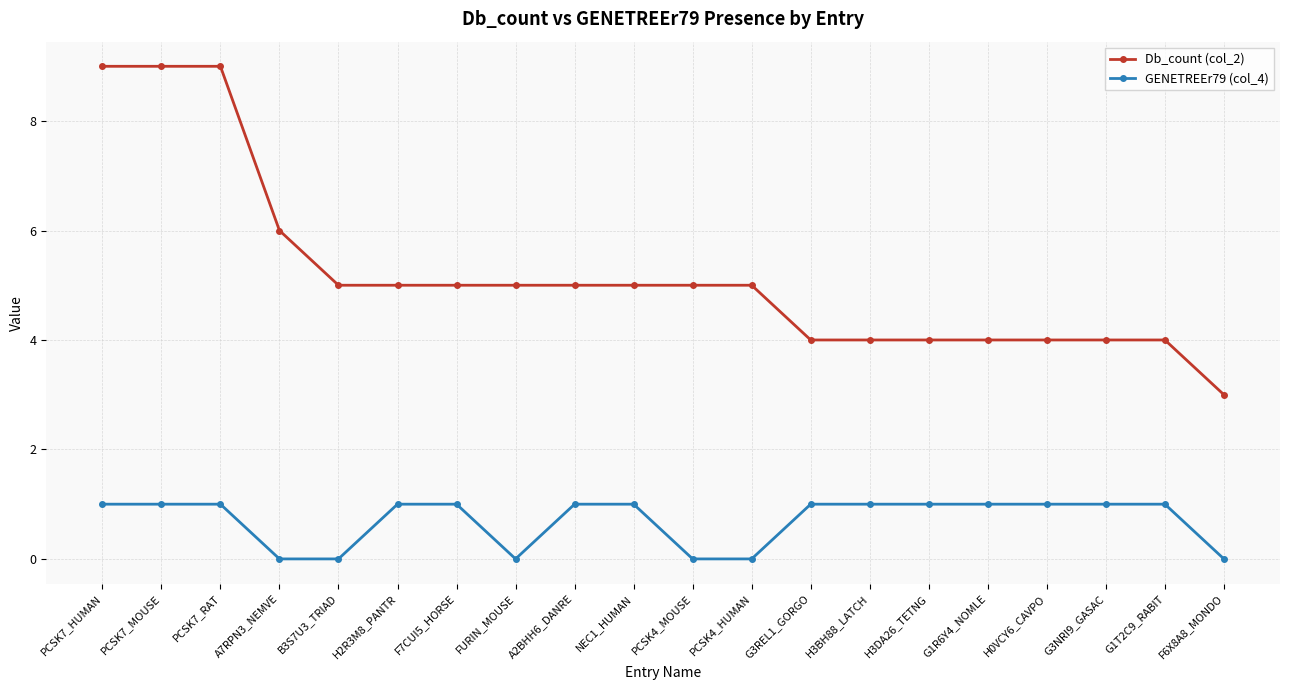

What is the label of the 20th point from the right?

PCSK7_HUMAN